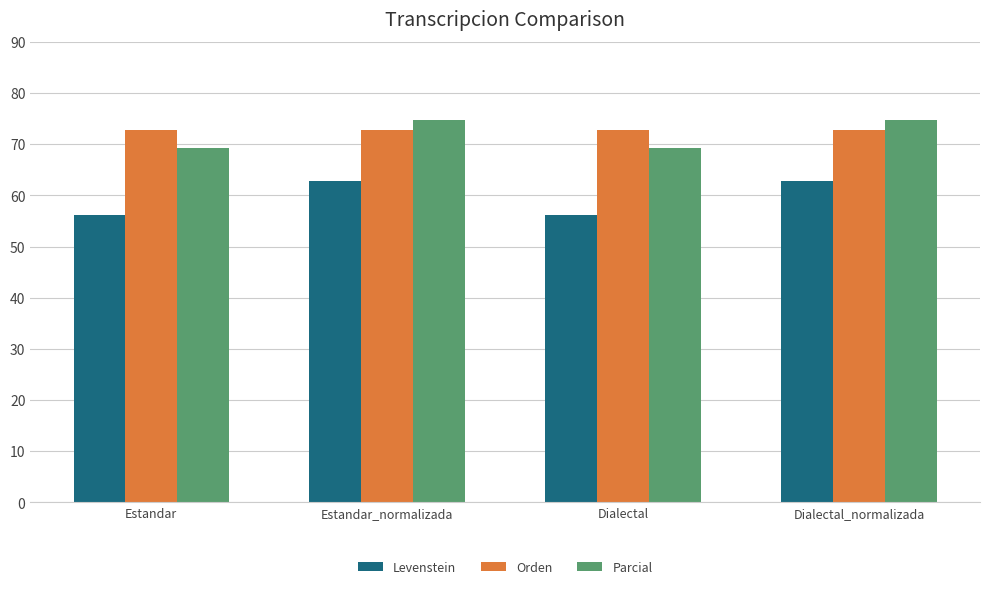

At which label does Levenstein first exceed 62?

Estandar_normalizada